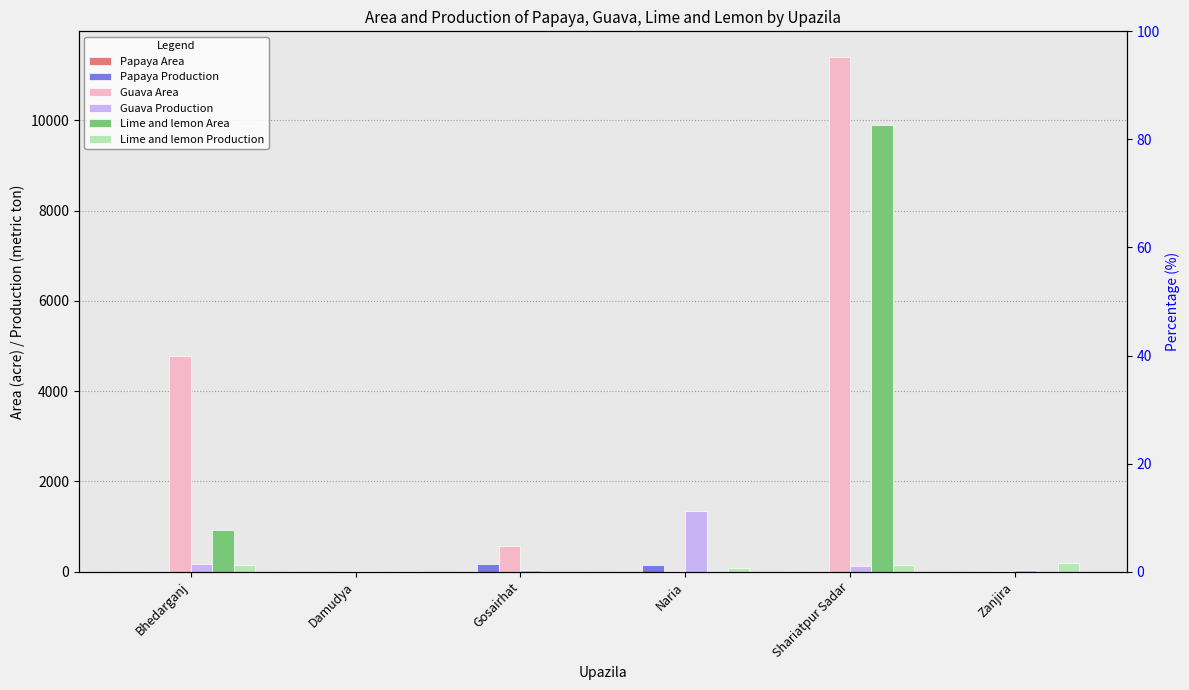

At Gosairhat, list the series in order from largest to smallest.

Guava Area, Papaya Production, Guava Production, Papaya Area, Lime and lemon Area, Lime and lemon Production